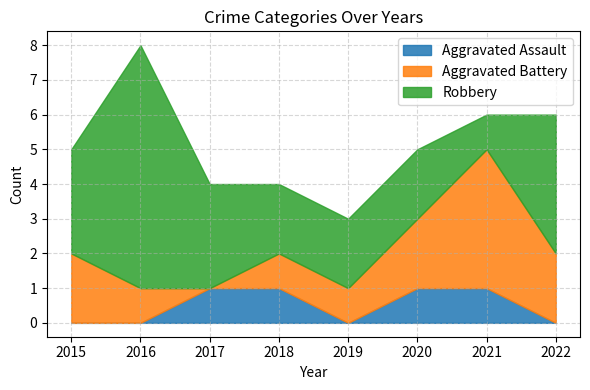

Where is Aggravated Assault nearest to the value 0?

2015